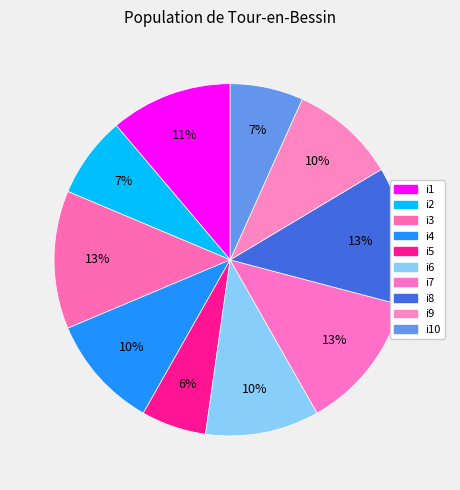

Count the number of slices in the pie.

10